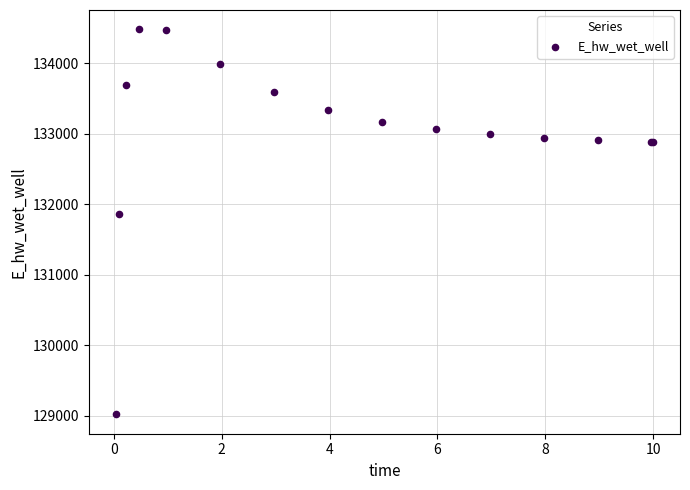

What Y value in the scatter plot is closest to 131747?

131866.2